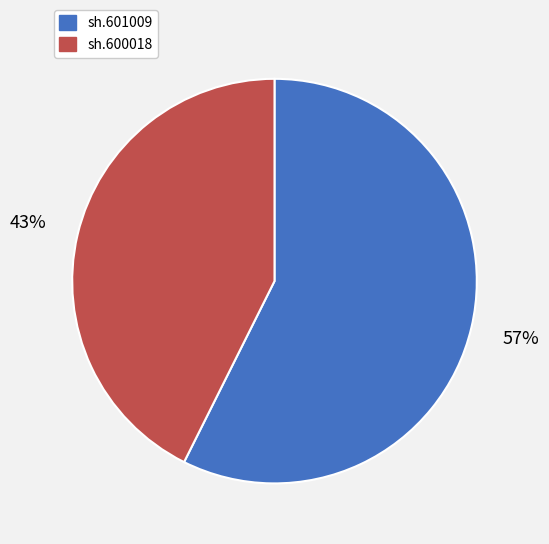

True or false: sh.601009 accounts for 69% of the total.

False